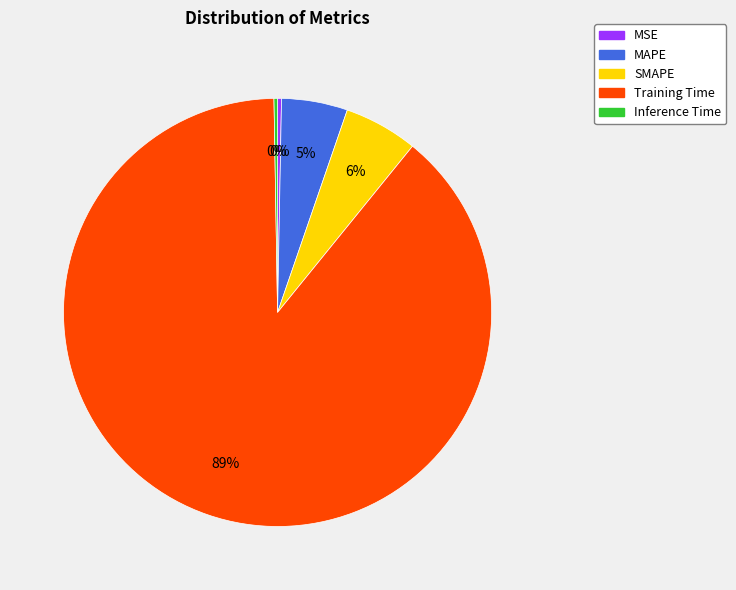

Which slice is the largest?

Training Time